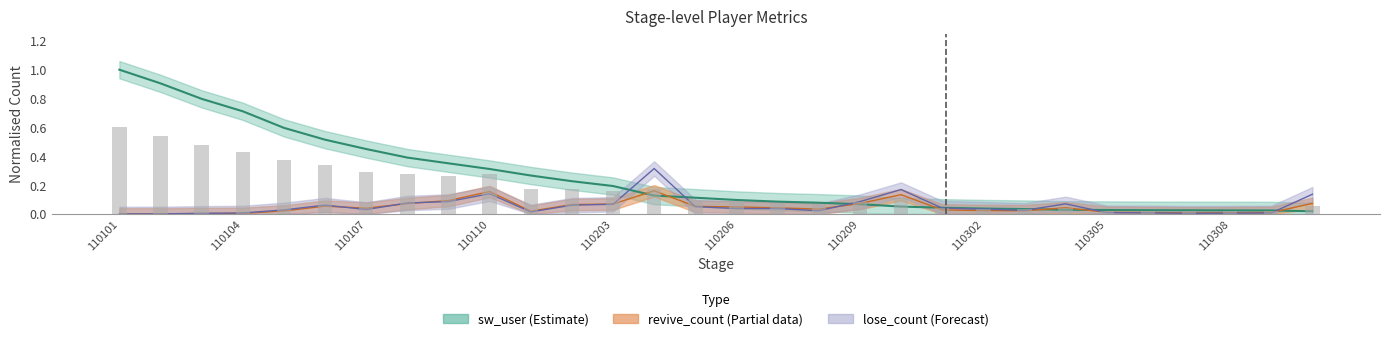

Between 6 and 23, which is larger?

6